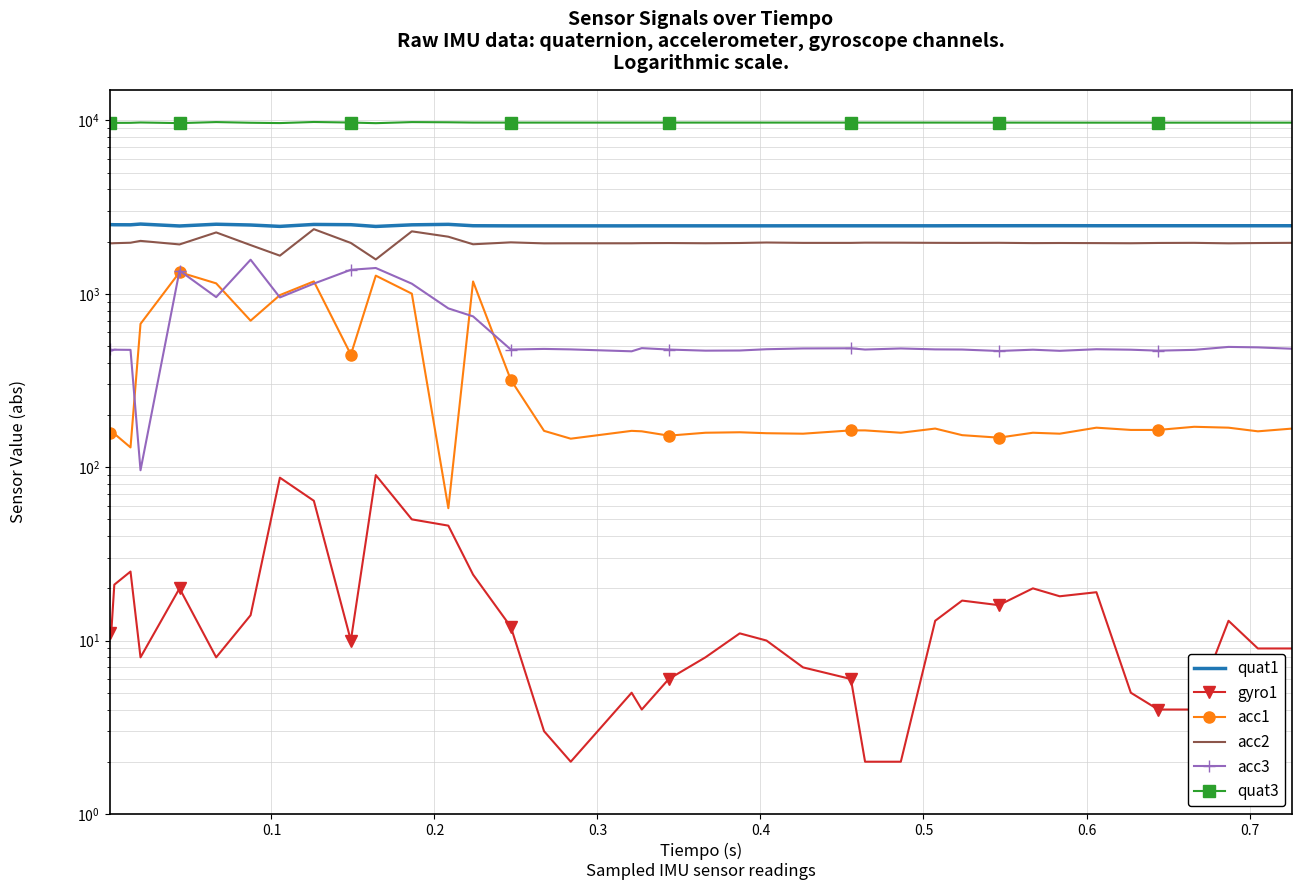

Does the chart have visible grid lines?

Yes